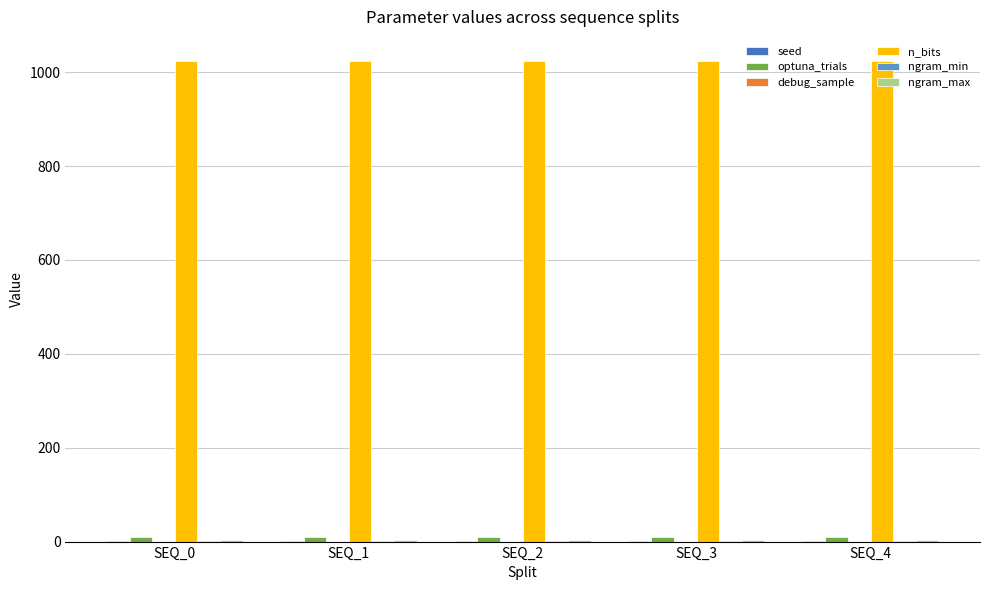

Which series has the largest total across all categories?

n_bits